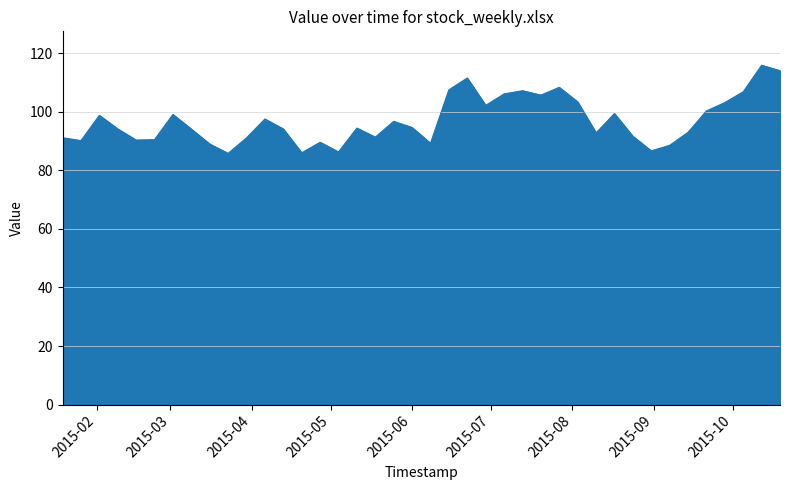

True or false: the data has more than 0 interior local peaks.

True